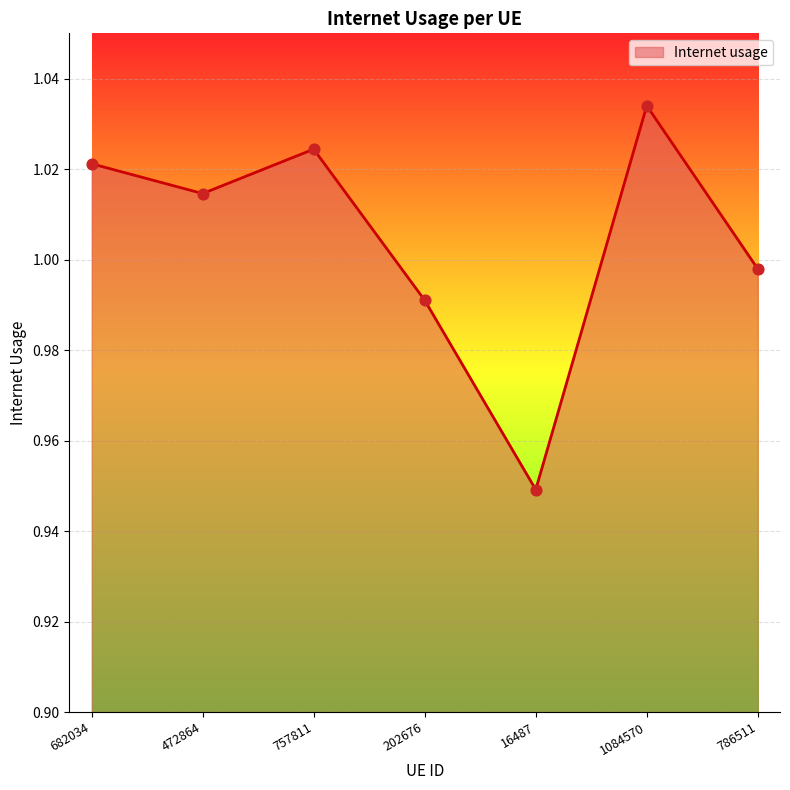

Between 682034 and 202676, which is larger?

682034